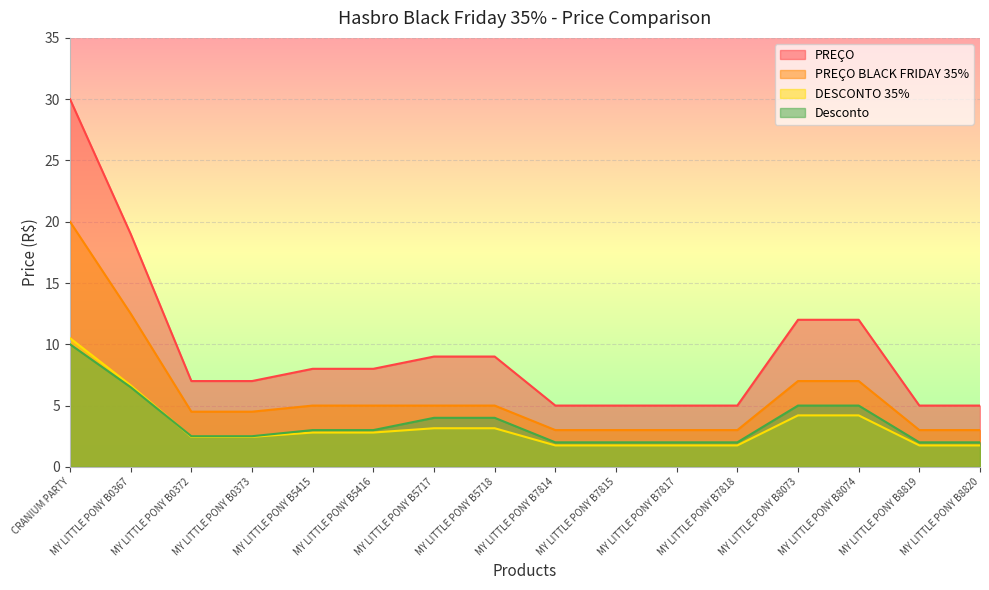

The PREÇO BLACK FRIDAY 35% series shows 1.6 at MY LITTLE PONY B8819. True or false?

False